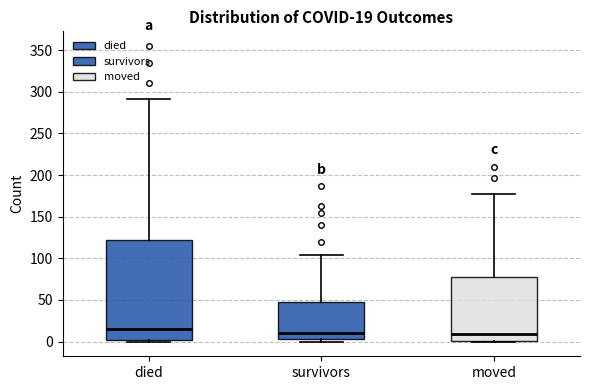

Which box is the tallest, from its lower edge to its upper edge?

died